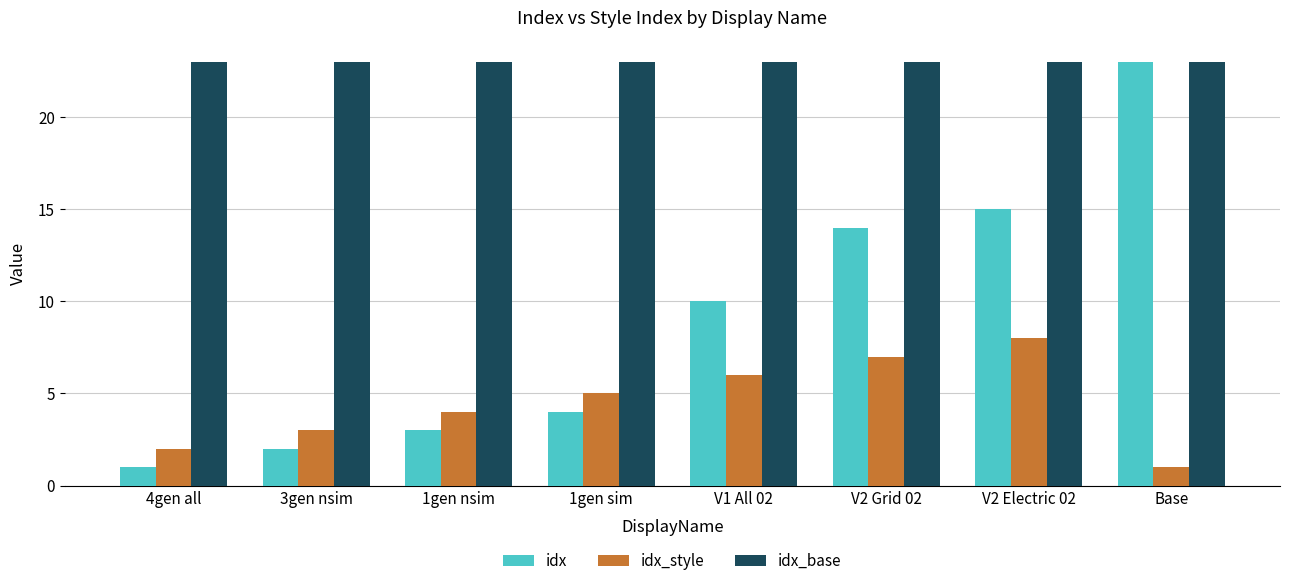

What is the smallest value displayed?

1